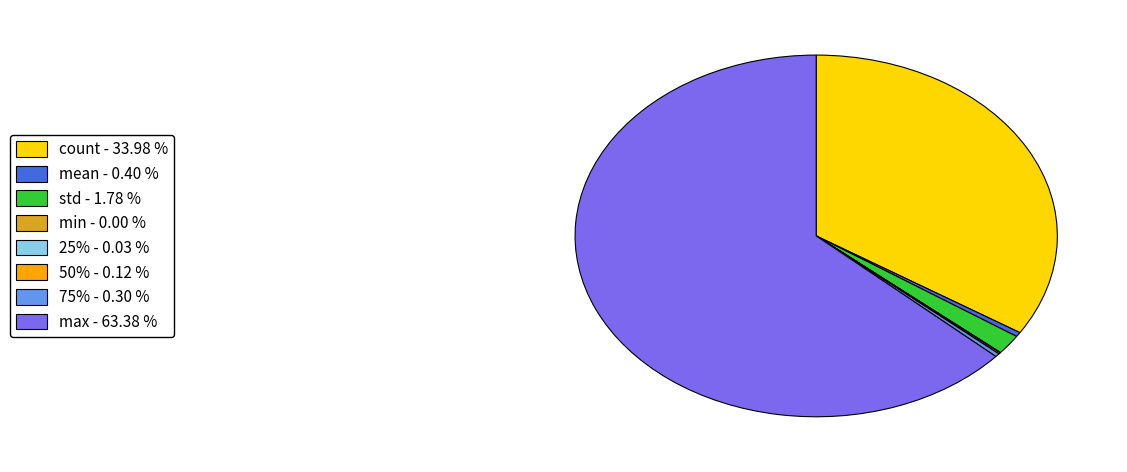

Approximately how many times larger is the value at std compared to mean?

4.4